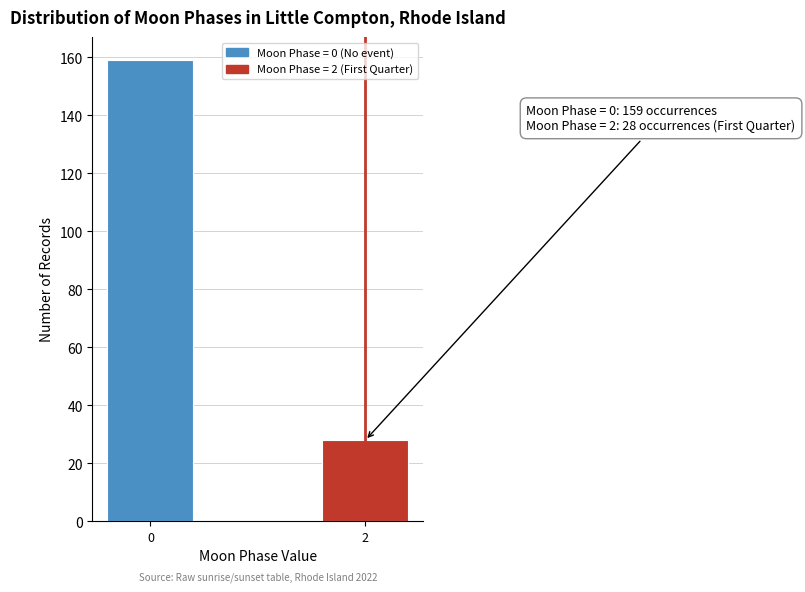

Reading left to right, transcribe all the data shown in this chart.

159	28